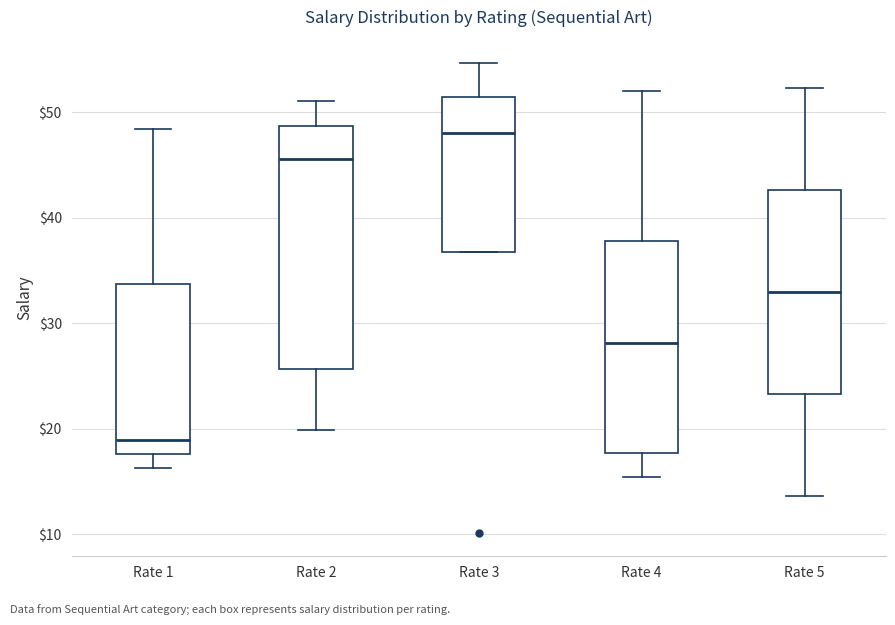

Reading left to right, read every box against the y-axis: the position of its median line, the range the box covers, and the ends of its whiskers. The values are not printed on the chart, so give them approximately, as read against the axis.

Rate 1: median 19, box 18 to 34, whiskers 16 to 48
Rate 2: median 46, box 26 to 49, whiskers 20 to 51
Rate 3: median 48, box 37 to 51, whiskers 37 to 55
Rate 4: median 28, box 18 to 38, whiskers 15 to 52
Rate 5: median 33, box 23 to 43, whiskers 14 to 52